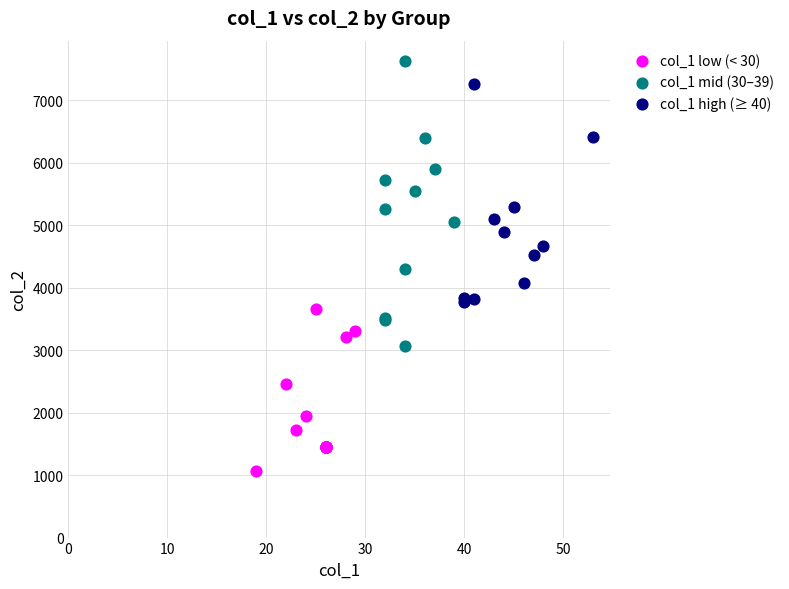

Which series contains the highest Y value?

col_1 mid (30–39)